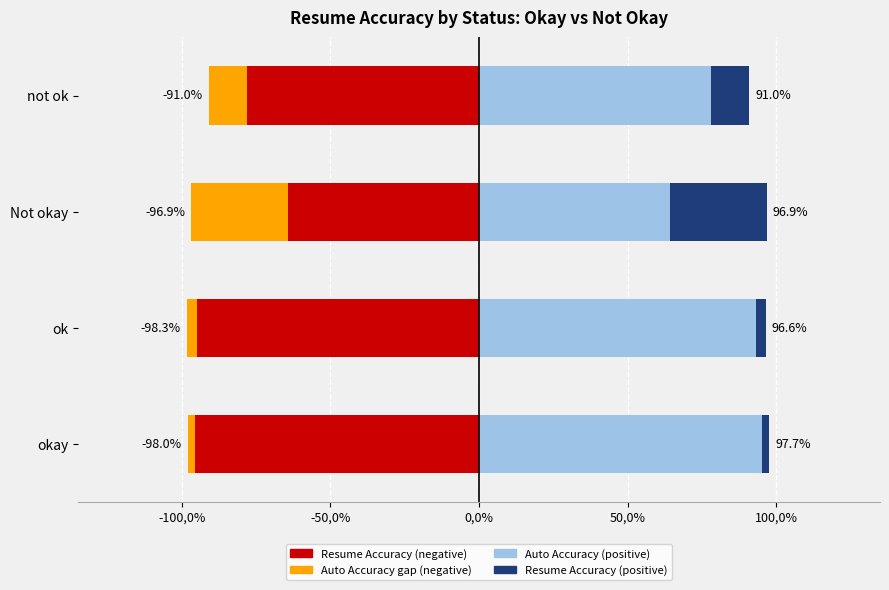

At how many categories does at least one series exceed 0?

4